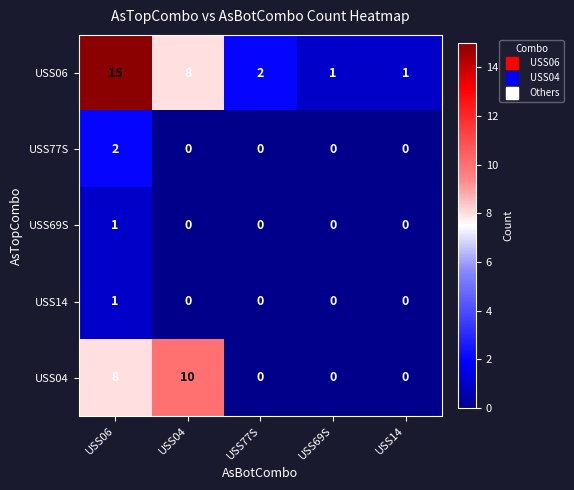

At how many categories does at least one series exceed 3?

2